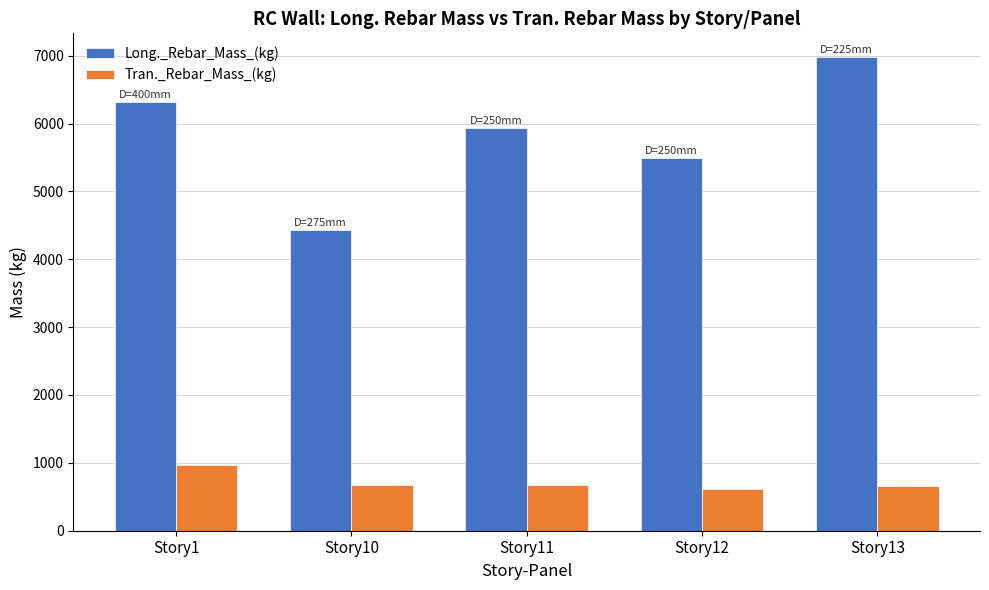

What is the value of the Tran._Rebar_Mass_(kg) bar at the 3rd from the left?

667.5